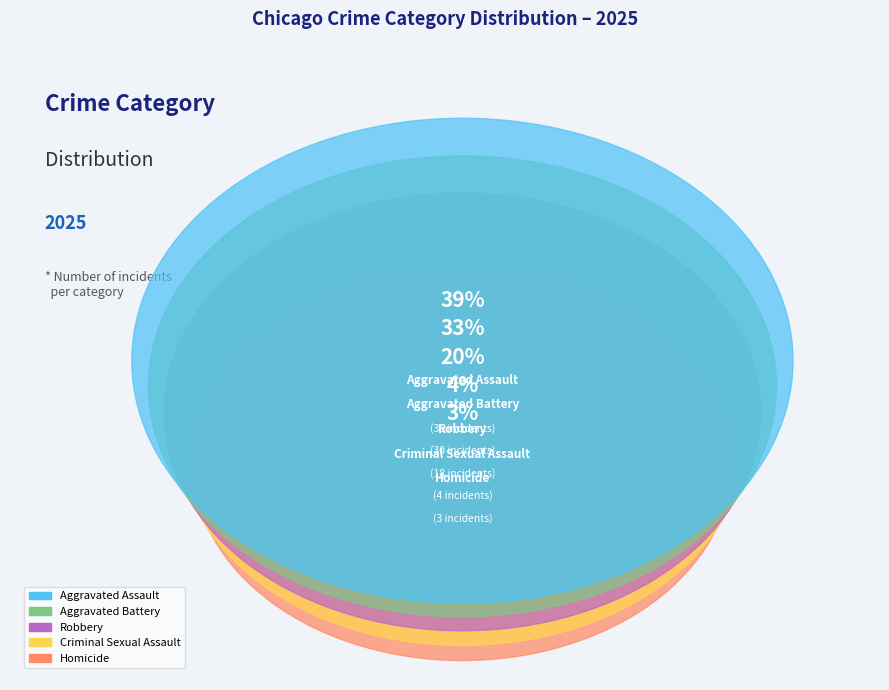

How many segments does this pie chart have?

5